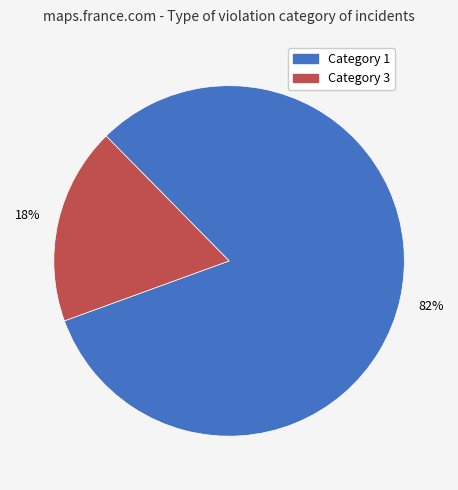

Does any single category account for the majority?

Yes